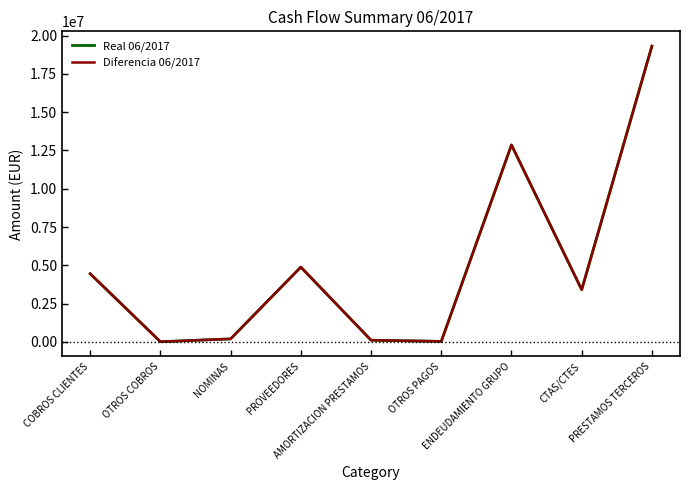

Is the value of Real 06/2017 at ENDEUDAMIENTO GRUPO greater than the value of Diferencia 06/2017 at CTAS/CTES?

Yes